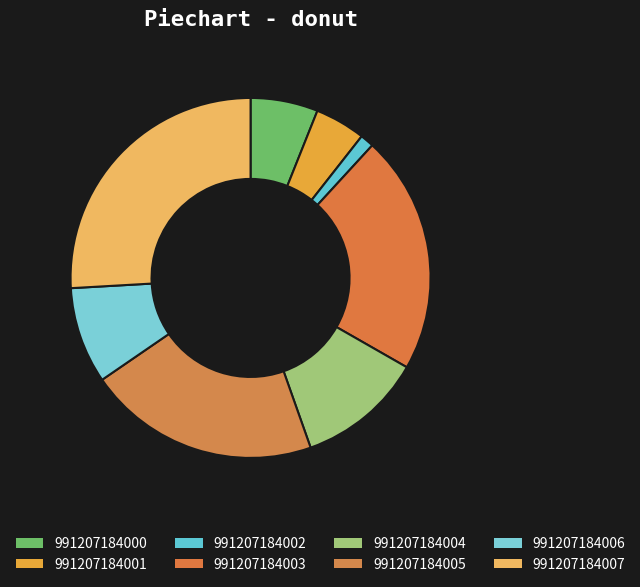

The 991207184006 slice represents 19% of the pie. True or false?

False